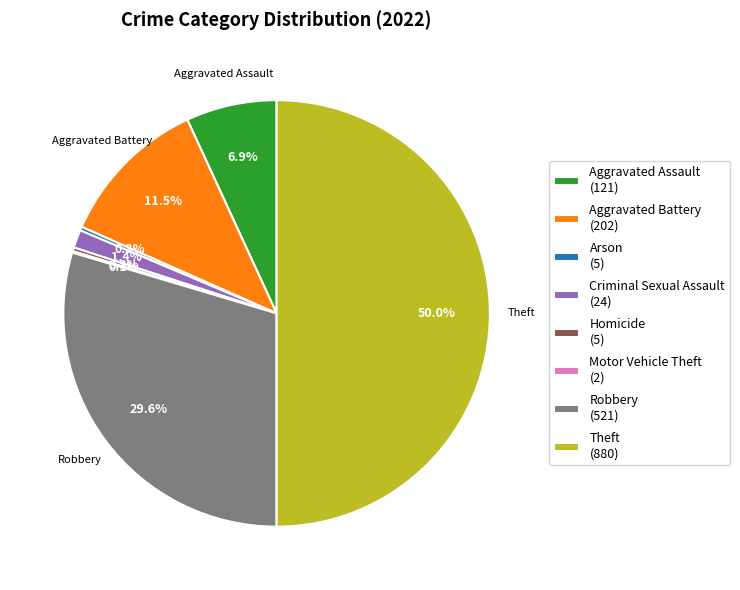

Which category has the biggest portion of the pie?

Theft (880)